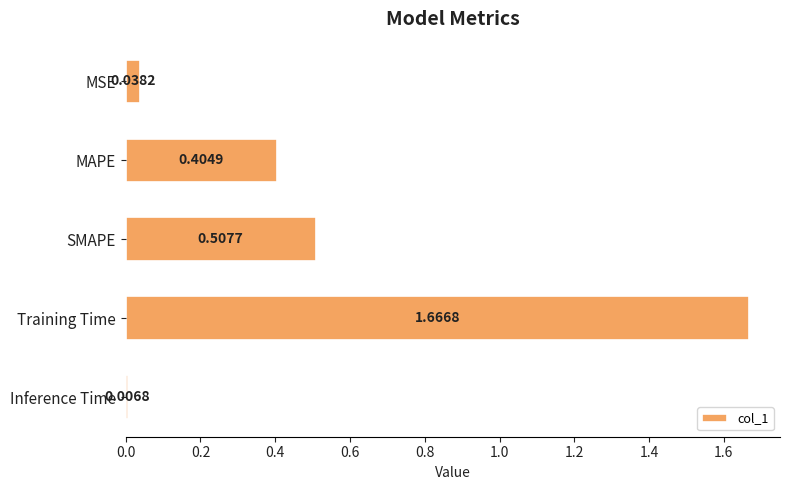

Where is the data nearest to the value 0?

Inference Time